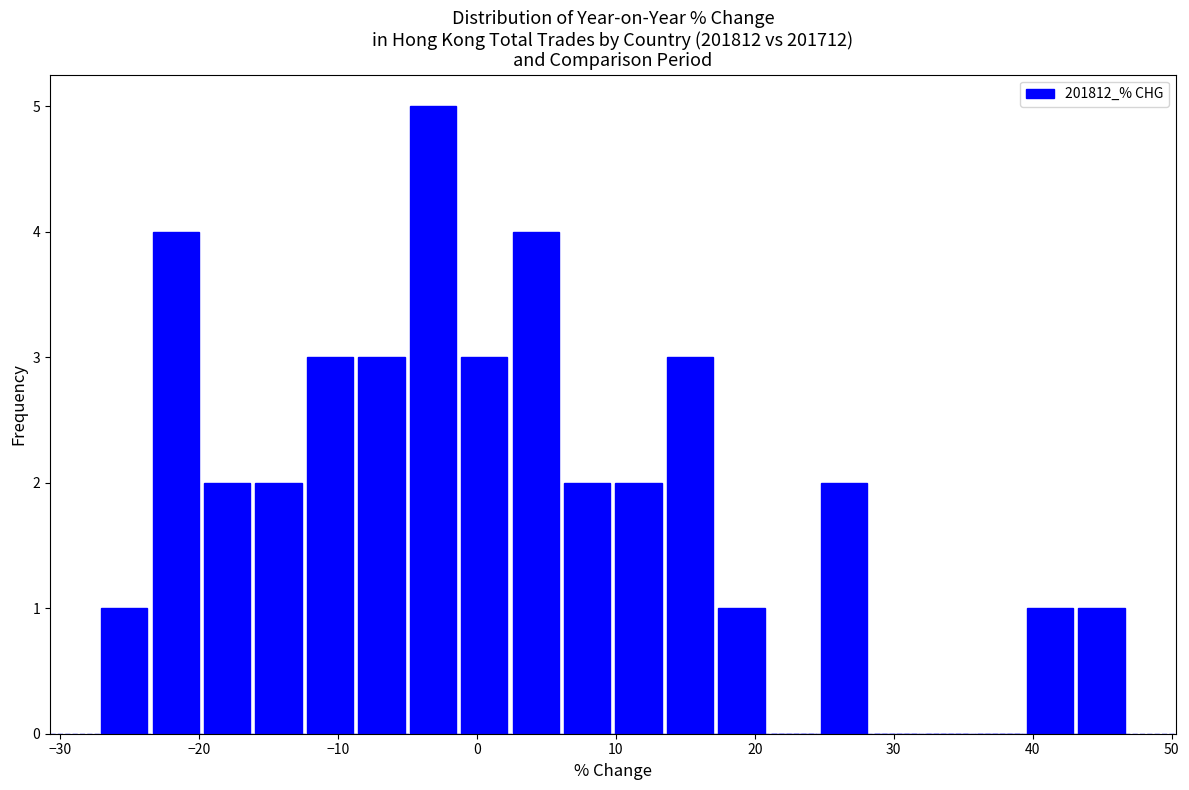

Around what value on the x-axis is the tallest bar? Give the approximate position of its centre, as read against the axis.

-3